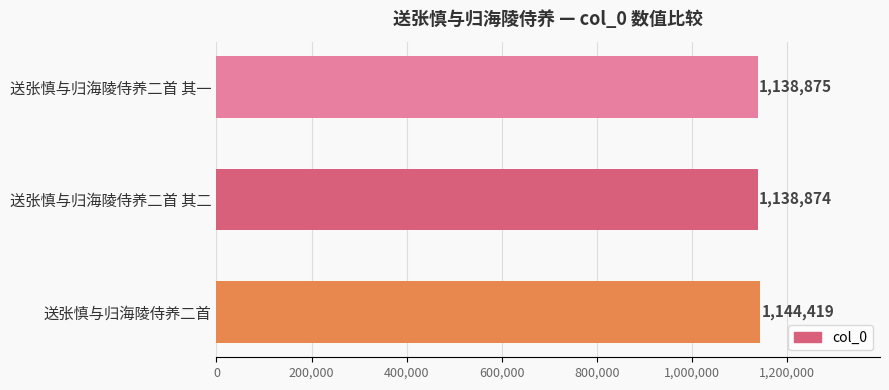

List the labels in order of value, smallest first.

送张慎与归海陵侍养二首 其二, 送张慎与归海陵侍养二首 其一, 送张慎与归海陵侍养二首